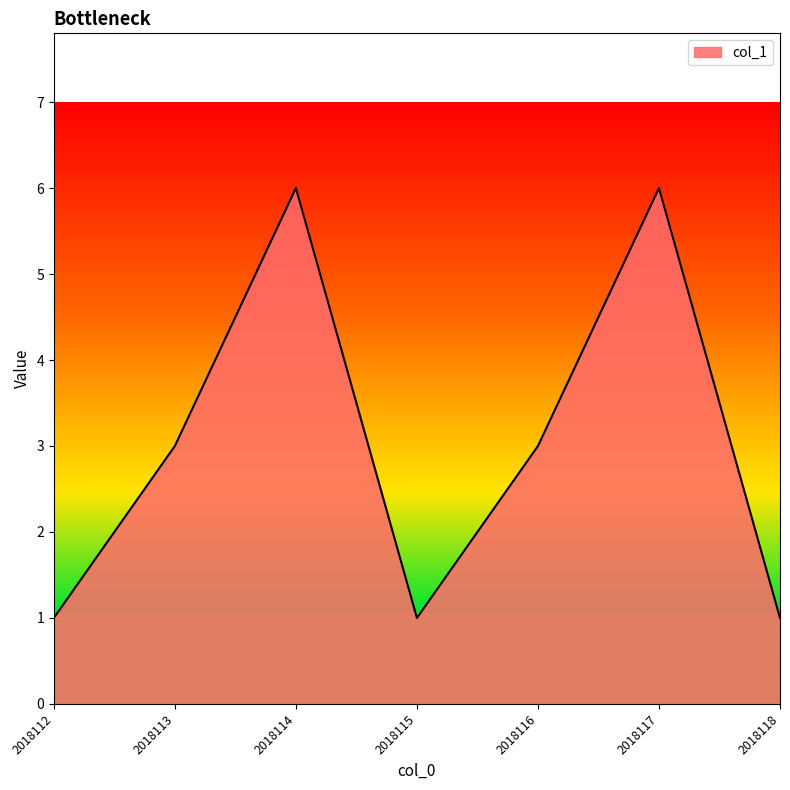

Where is the first local minimum?

2018115